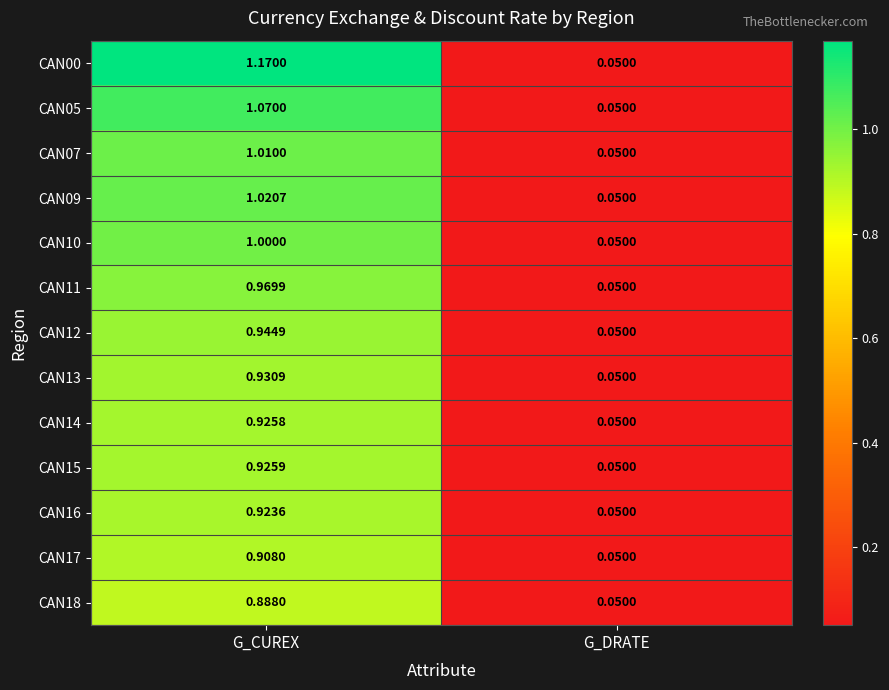

At which category is the sum across all series the highest?

G_CUREX